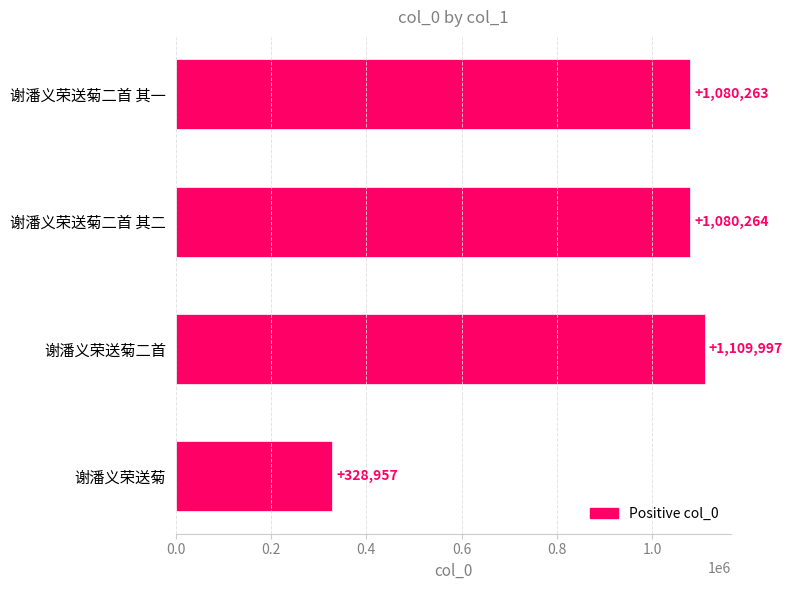

What is the smallest value displayed?

328957